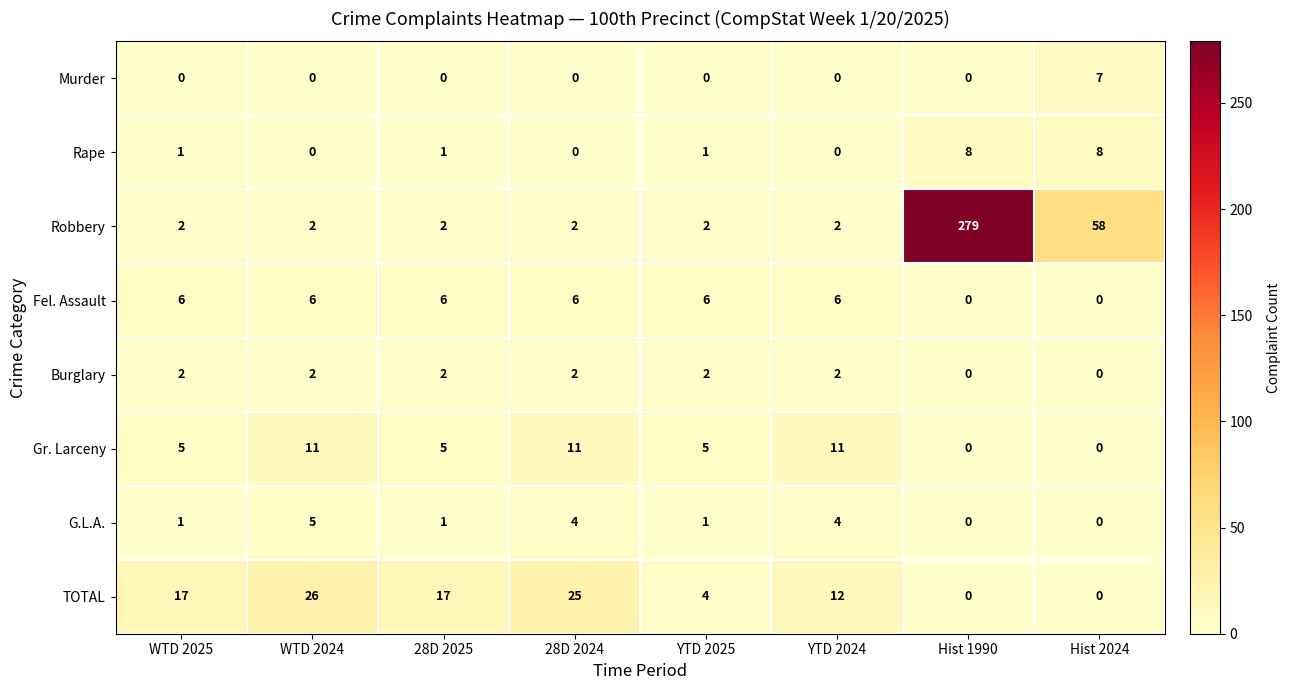

Read the Gr. Larceny value at WTD 2025, to the nearest 5.

5